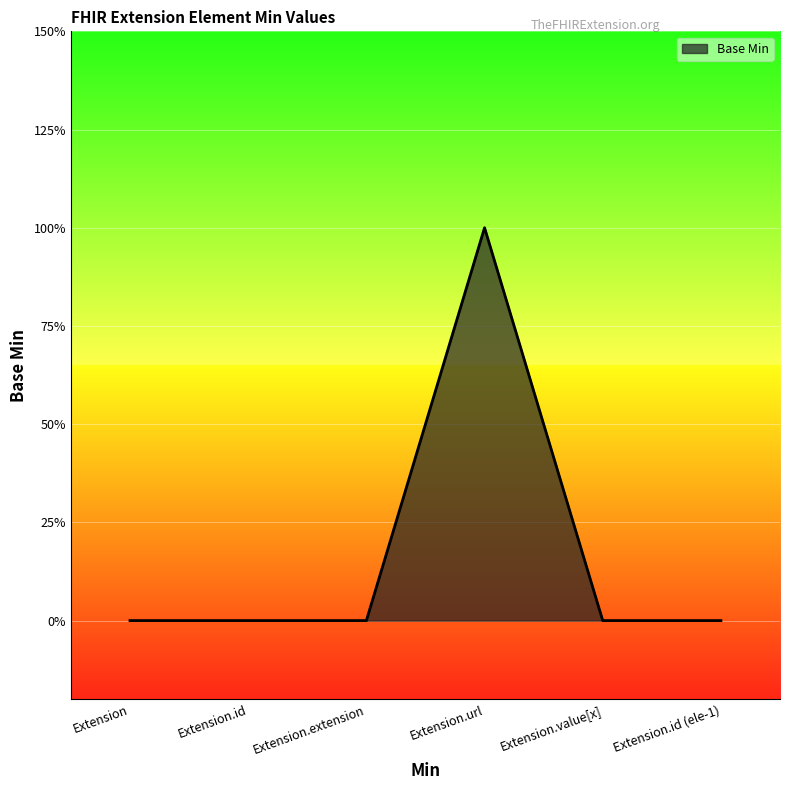

Where is the first local maximum?

Extension.url